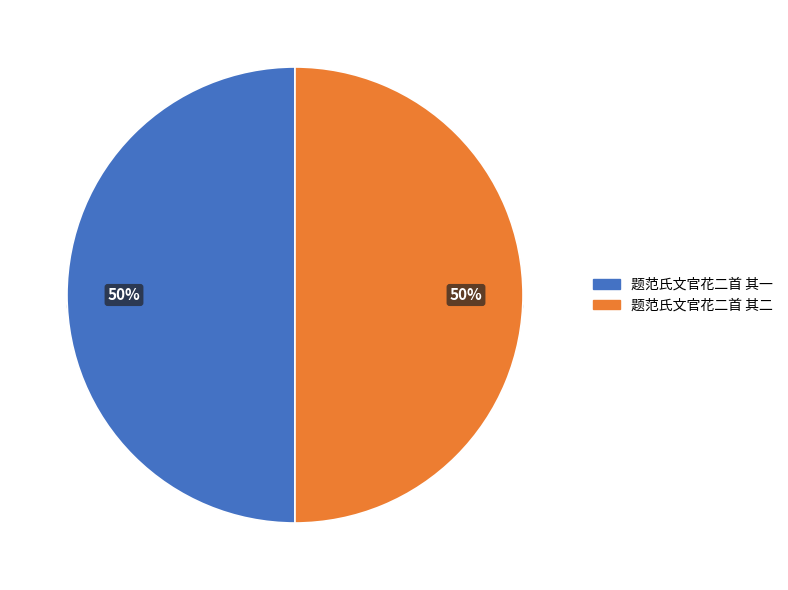

What is the smallest slice in the pie chart?

题范氏文官花二首 其一